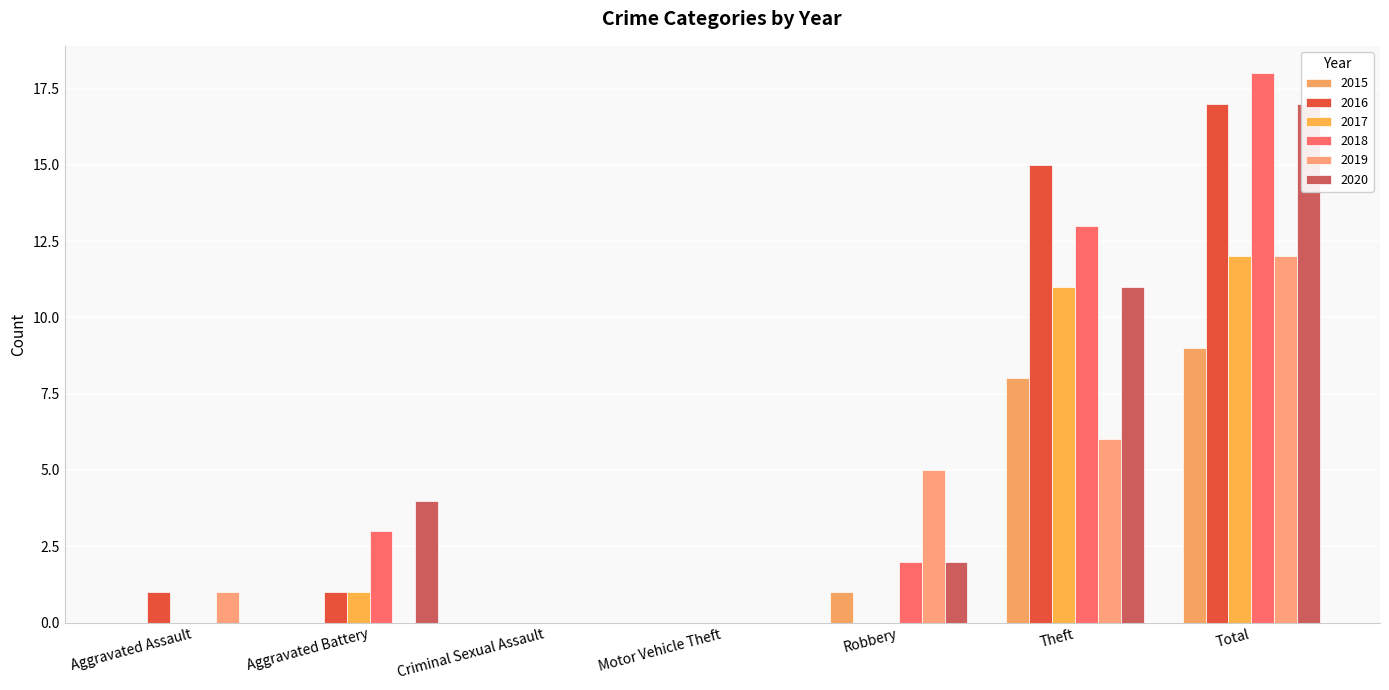

What is the difference between the maximum and minimum values in the 2015 series?

9